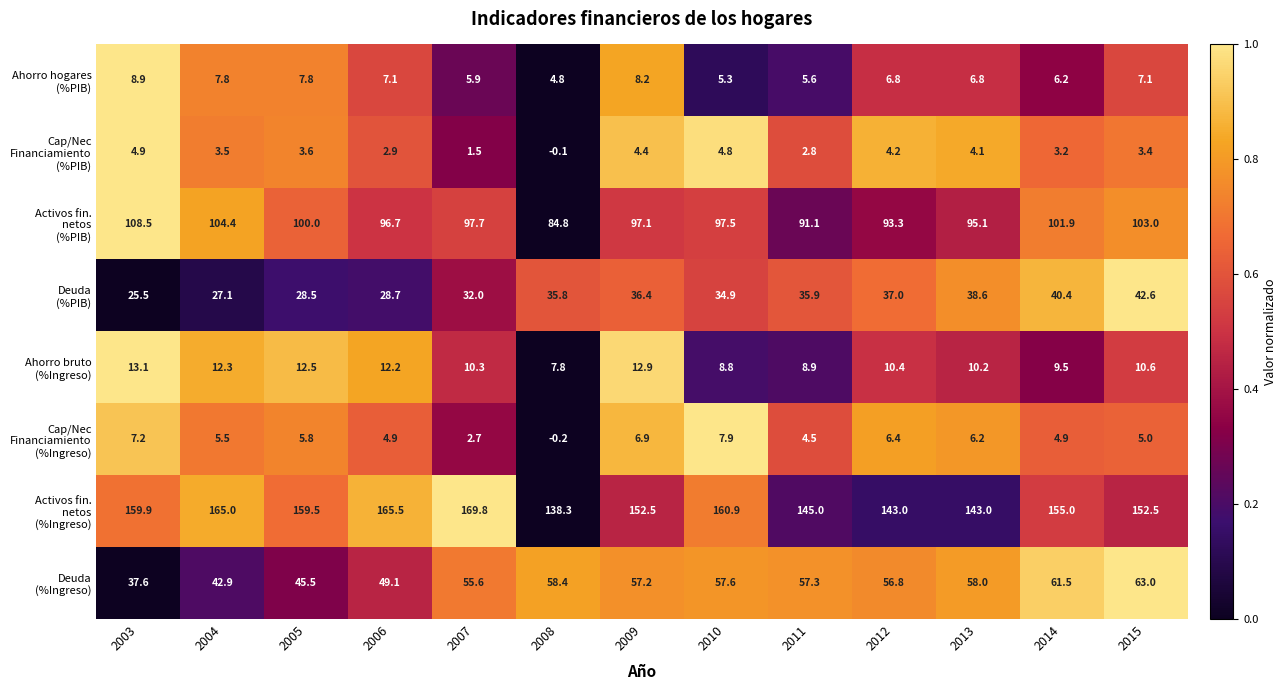

At how many categories does at least one series exceed 119?

13